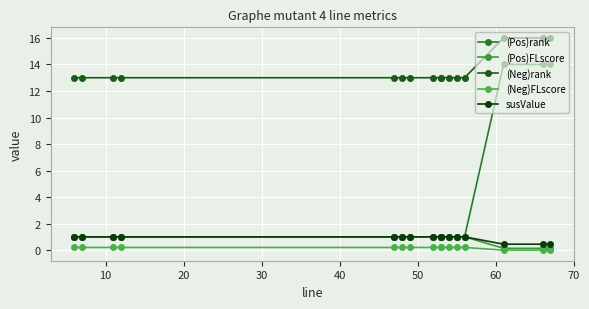

True or false: (Pos)FLscore and (Neg)rank cross at least once.

False